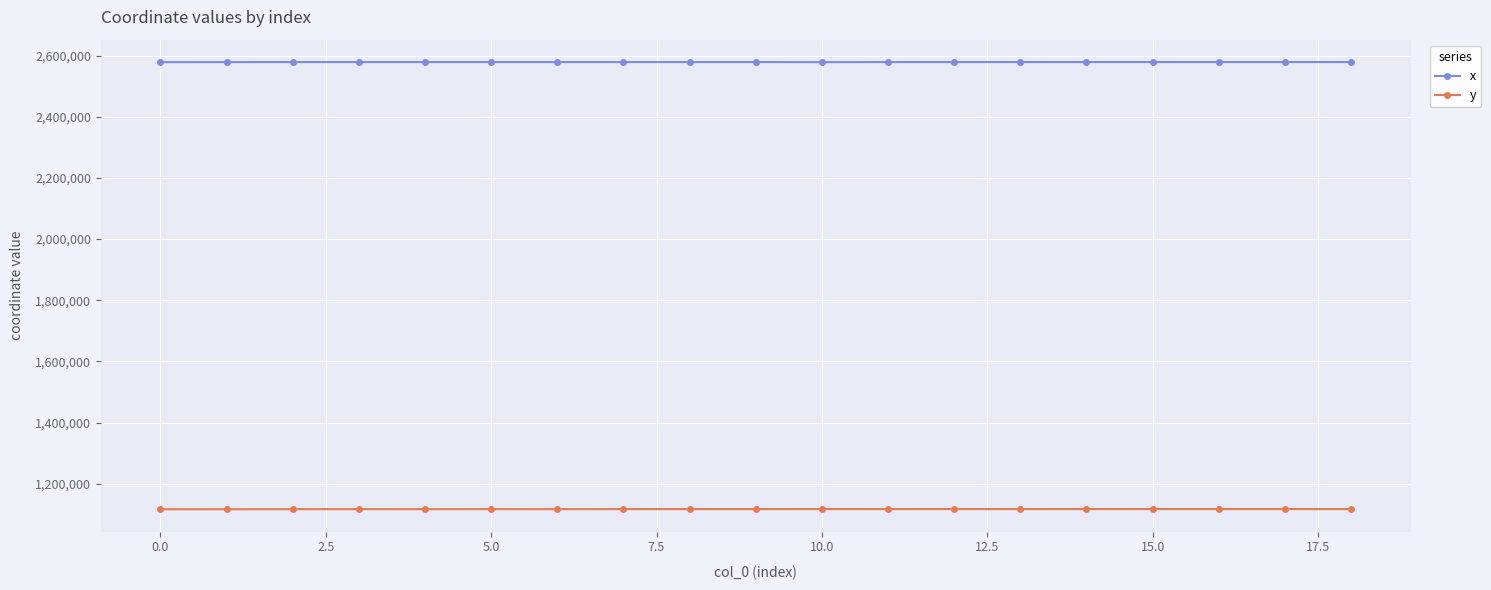

True or false: x and y intersect in this chart.

False